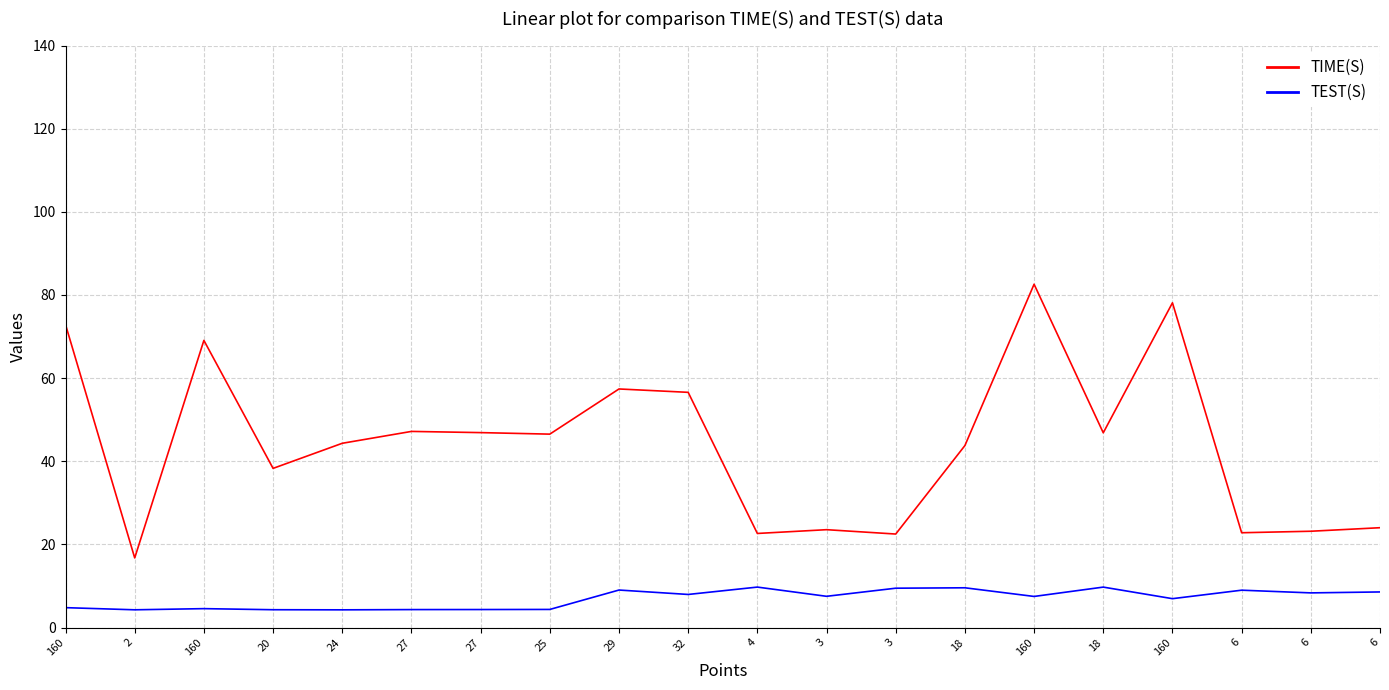

What are all the series names shown in the legend?

TIME(S), TEST(S)